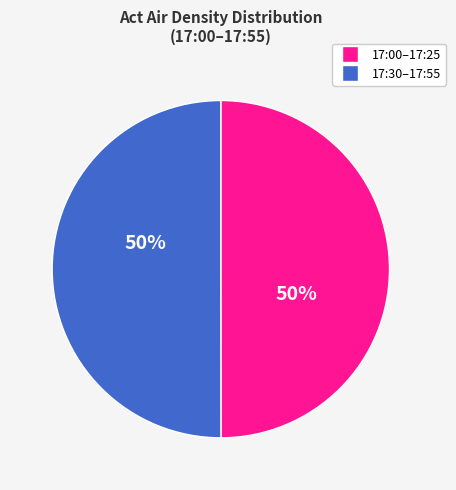

To the nearest percent, what is the average slice percentage?

50%